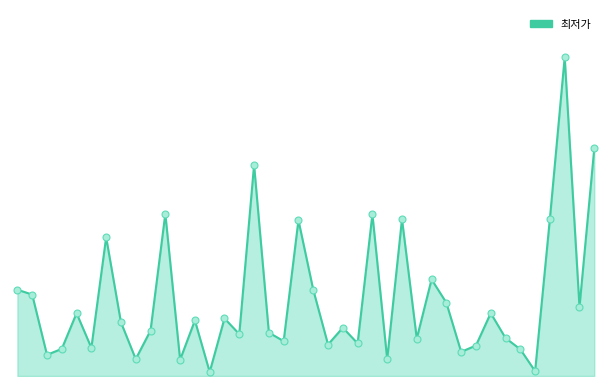

Is this an area chart (filled region under the line)?

Yes